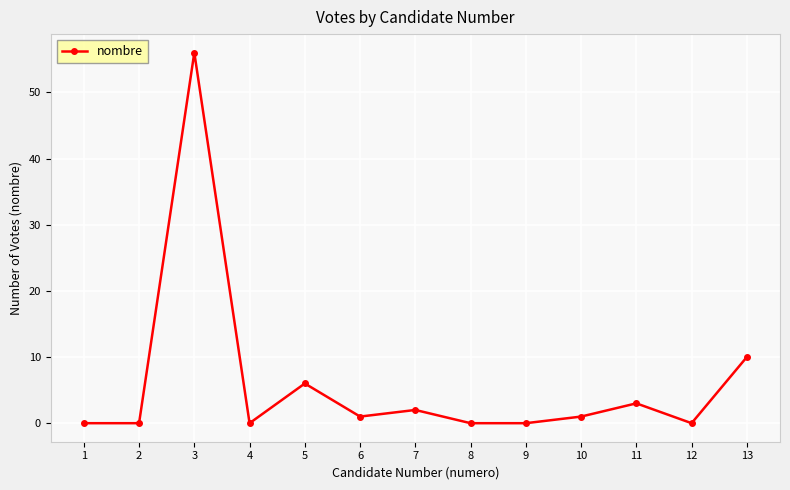

Where is the data nearest to the value 28?

13